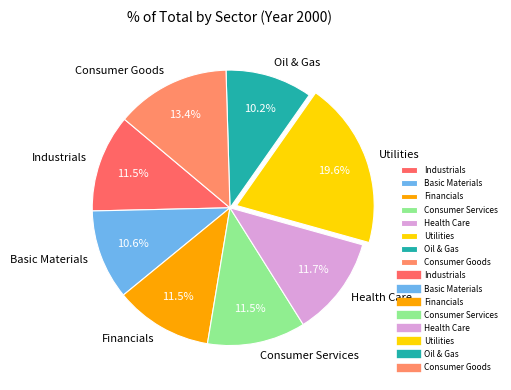

Is it true that Financials is 19% of the pie?

False